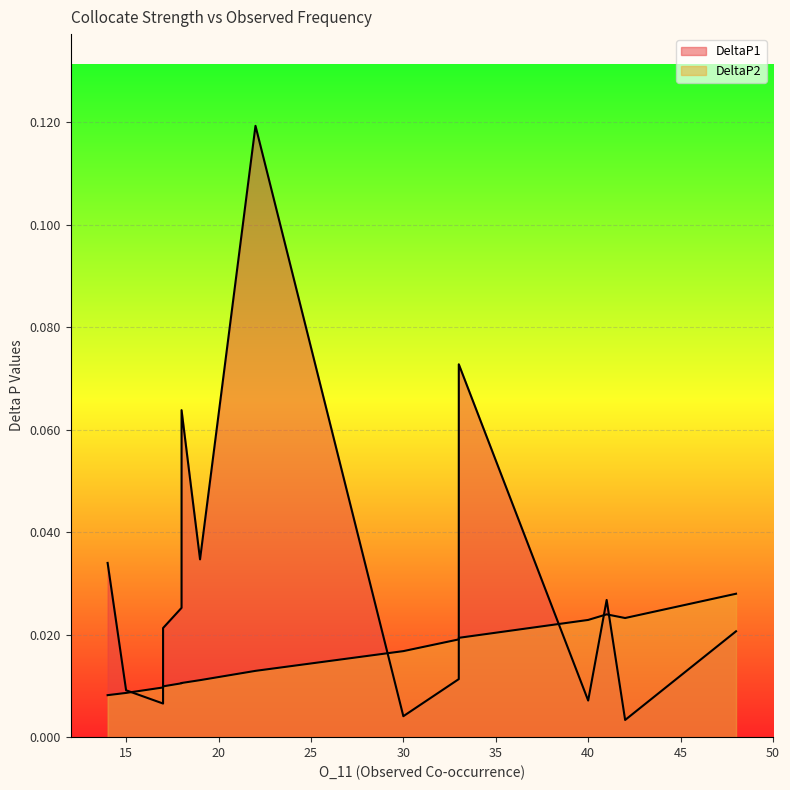

Reading left to right, list all the values displayed in this chart.

DeltaP1: 48=0.0	41=0.0	42=0.0	40=0.0	33=0.1	33=0.0	30=0.0	22=0.1	19=0.0	18=0.1	18=0.0	17=0.0	17=0.0	15=0.0	14=0.0
DeltaP2: 48=0.0	41=0.0	42=0.0	40=0.0	33=0.0	33=0.0	30=0.0	22=0.0	19=0.0	18=0.0	18=0.0	17=0.0	17=0.0	15=0.0	14=0.0